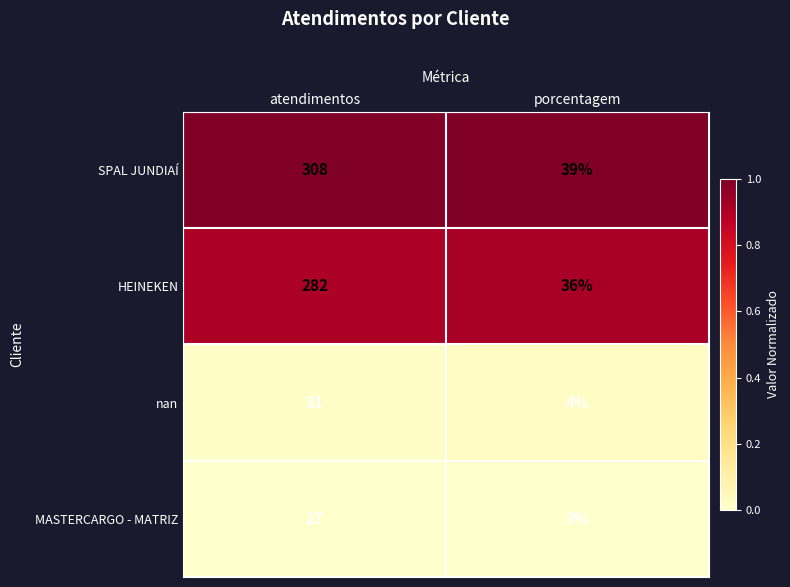

The nan series shows 1 at porcentagem. True or false?

False